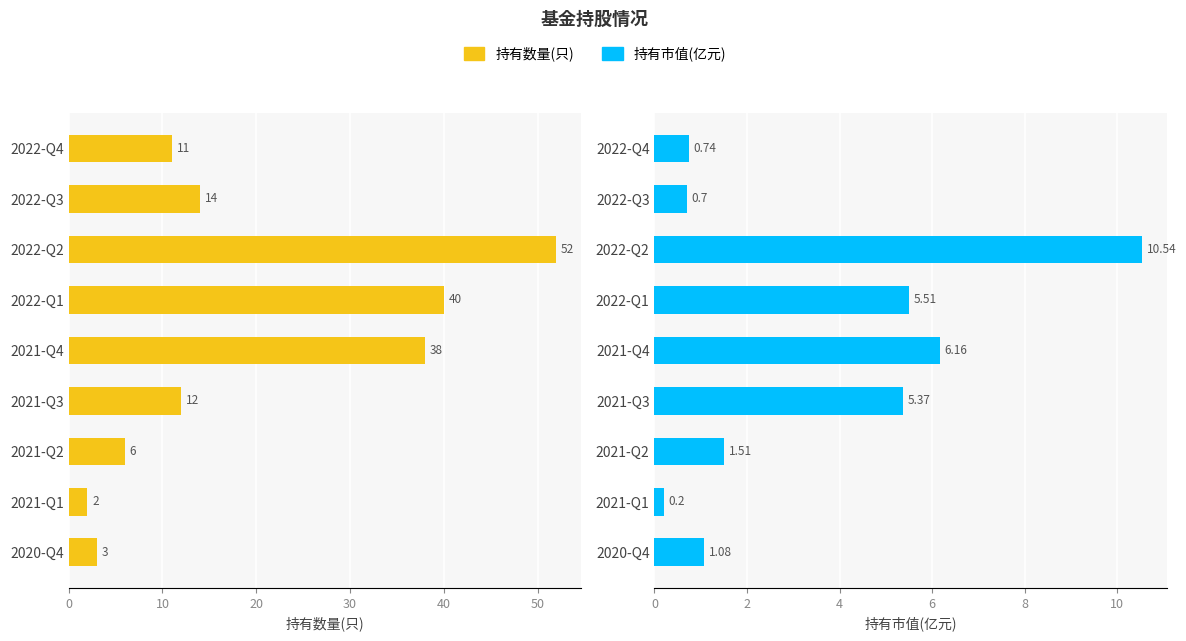

What is the minimum value shown in the chart?

0.2